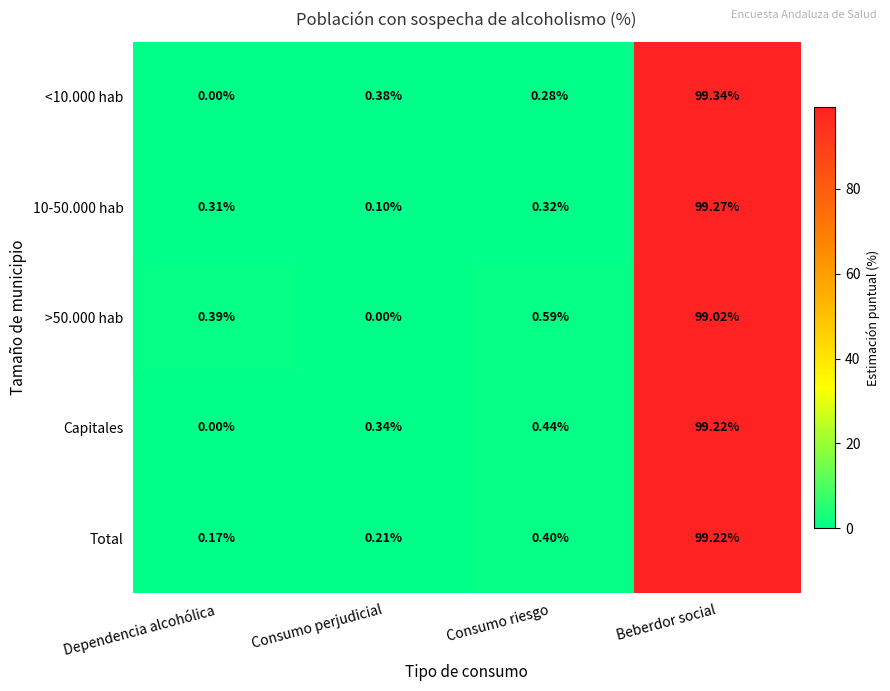

At which label is Total closest to 49?

Consumo riesgo